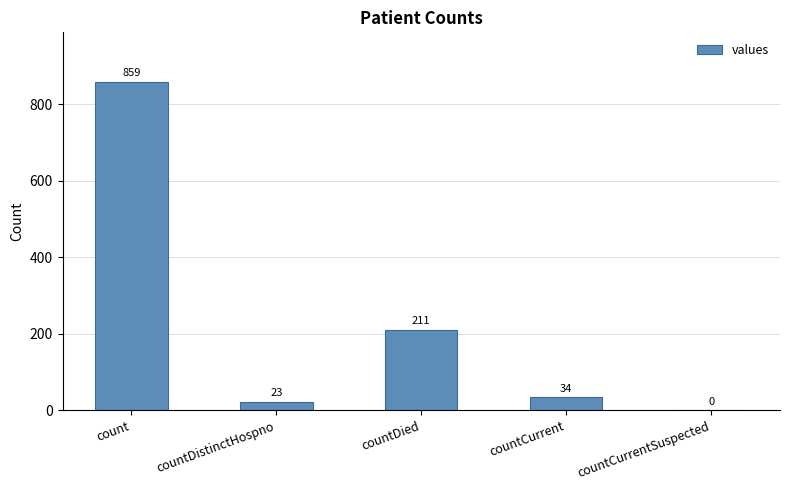

Which has a higher value, countDistinctHospno or countCurrentSuspected?

countDistinctHospno